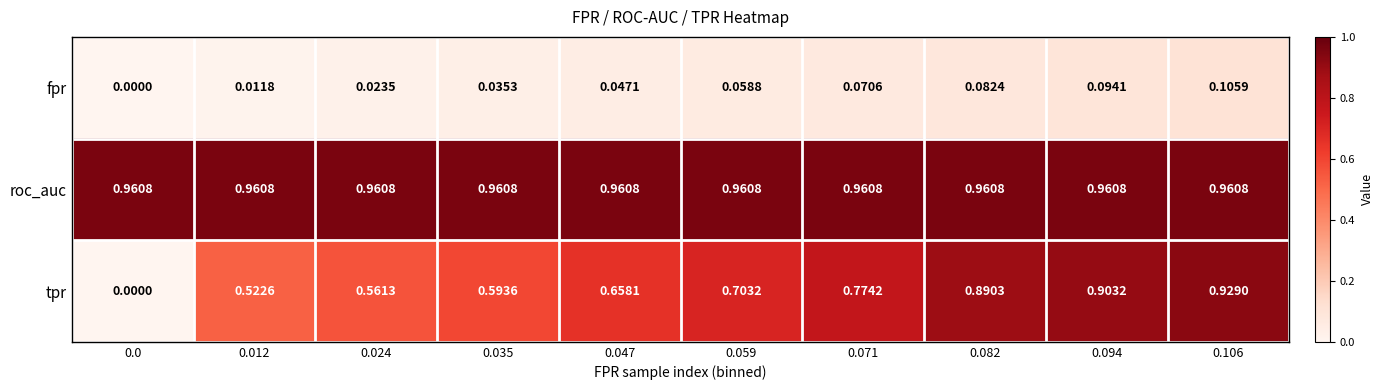

Which series has the largest range (max minus min)?

tpr